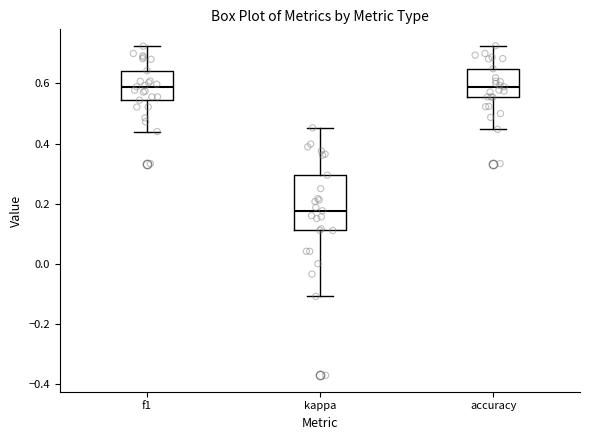

Which box is the tallest, from its lower edge to its upper edge?

kappa